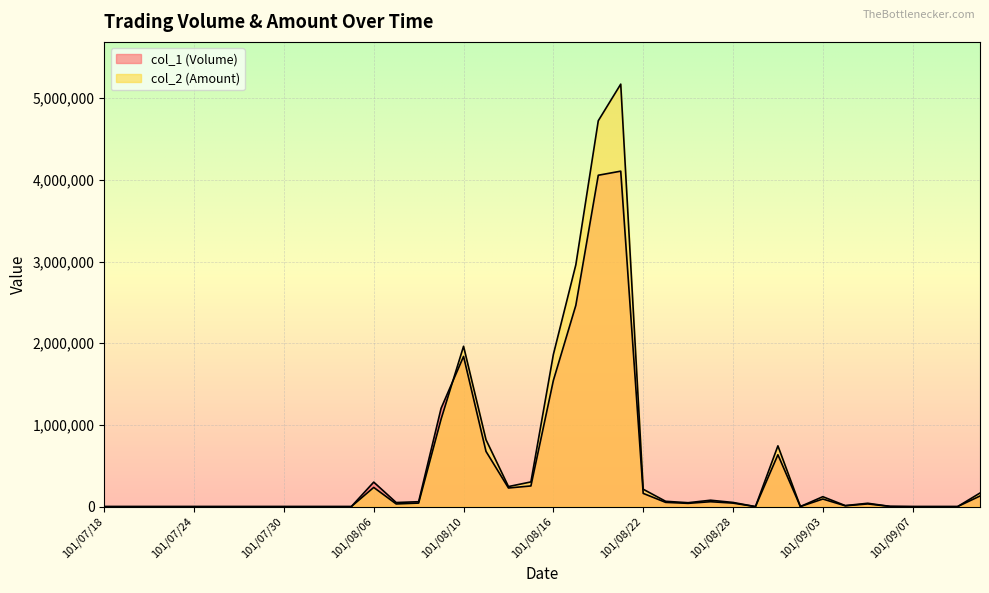

True or false: col_1 (Volume) has a value of 1000 at 101/08/31.

True